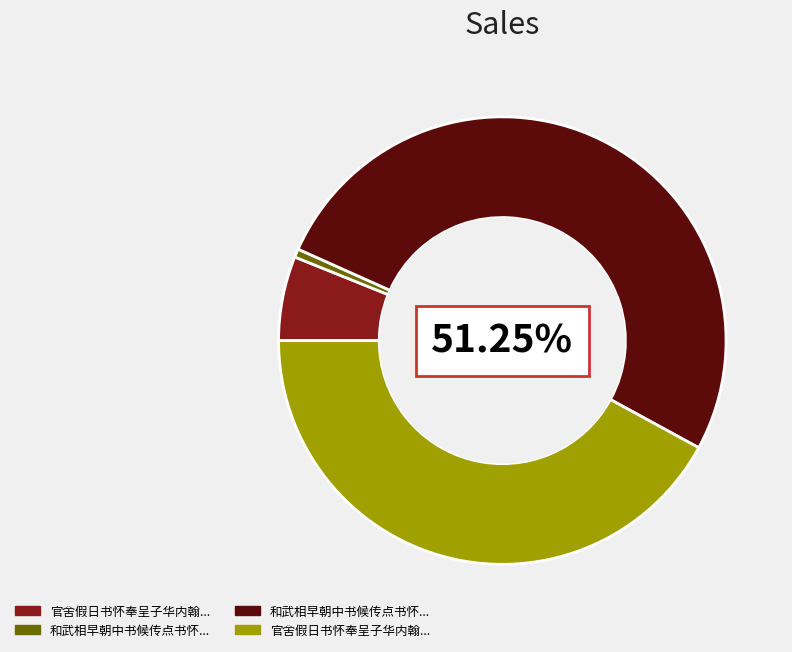

Is there any slice that represents more than half of the pie?

Yes